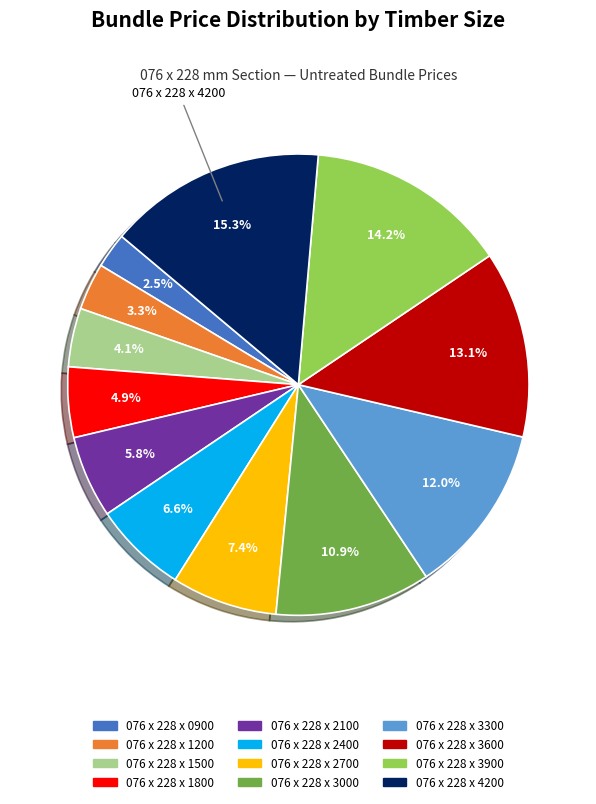

True or false: 076 x 228 x 3000 accounts for 23% of the total.

False